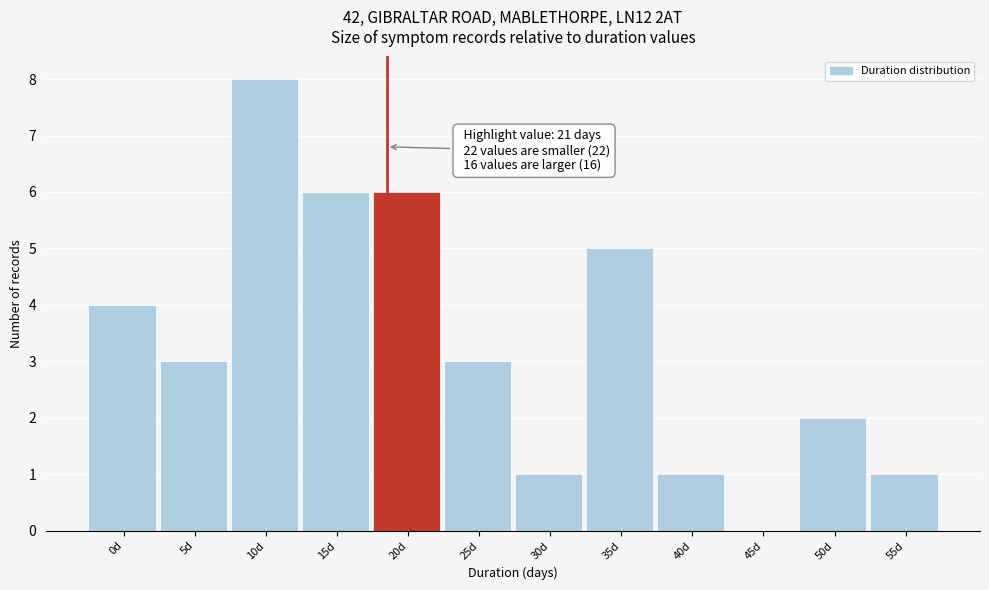

Reading right to left, transcribe all the data shown in this chart.

55d=1	50d=2	45d=0	40d=1	35d=5	30d=1	25d=3	20d=6	15d=6	10d=8	5d=3	0d=4